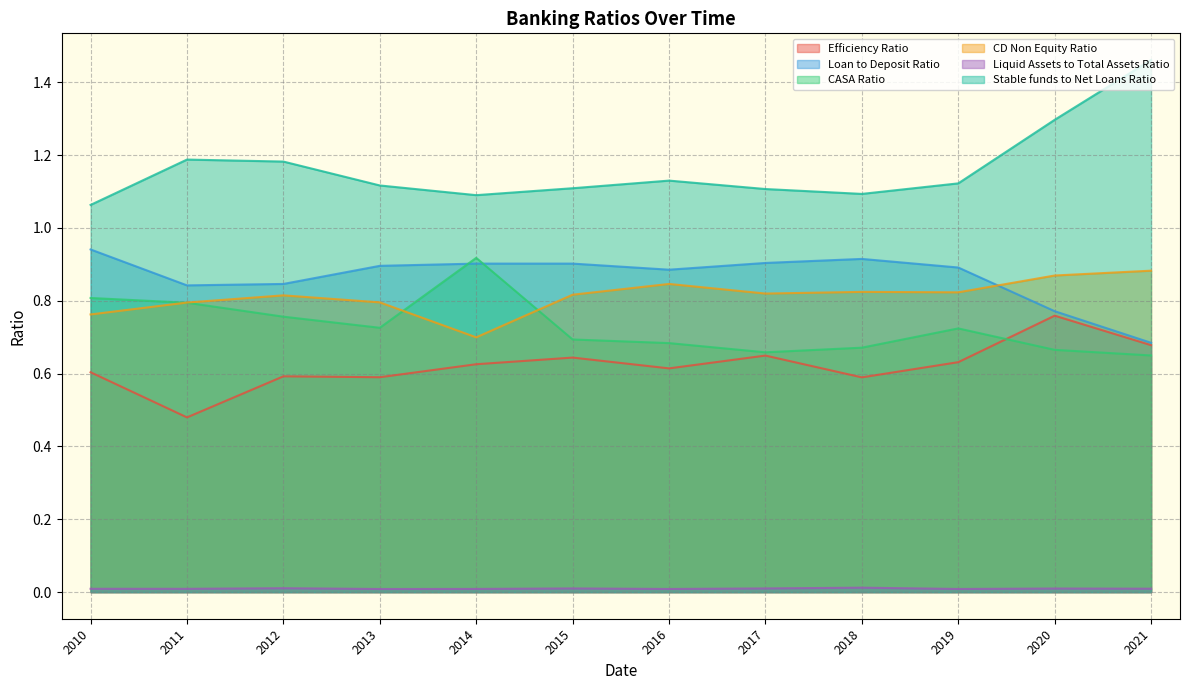

What is the average value of the CD Non Equity Ratio series?

0.8